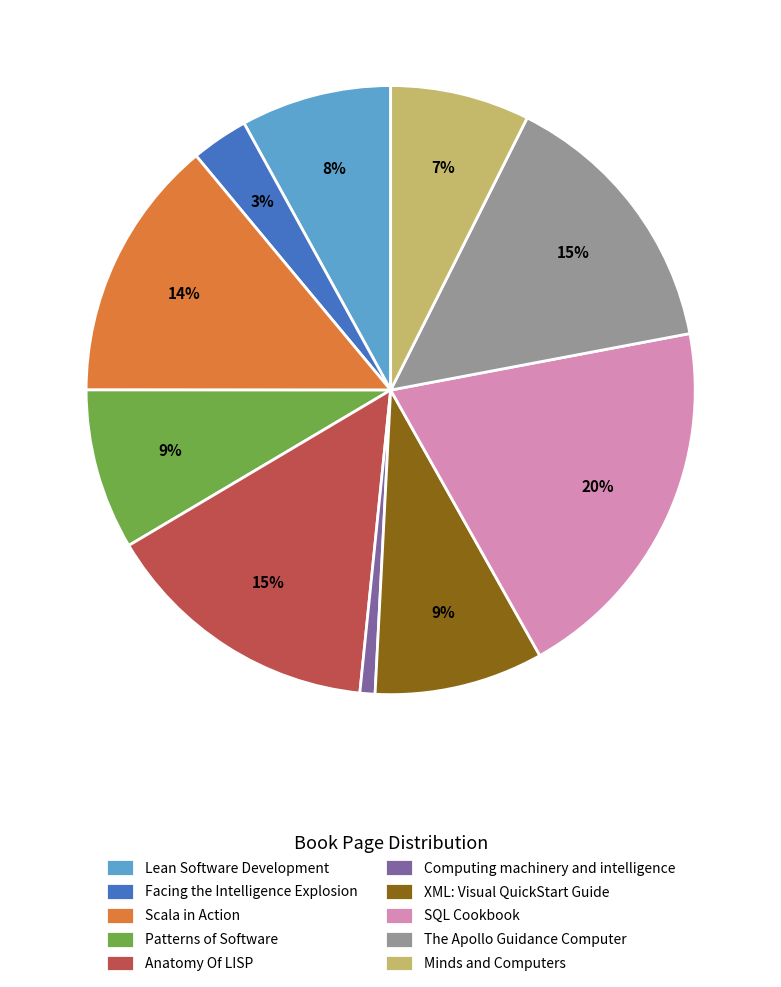

Combined, do Computing machinery and intelligence and XML: Visual QuickStart Guide account for over 50%?

No